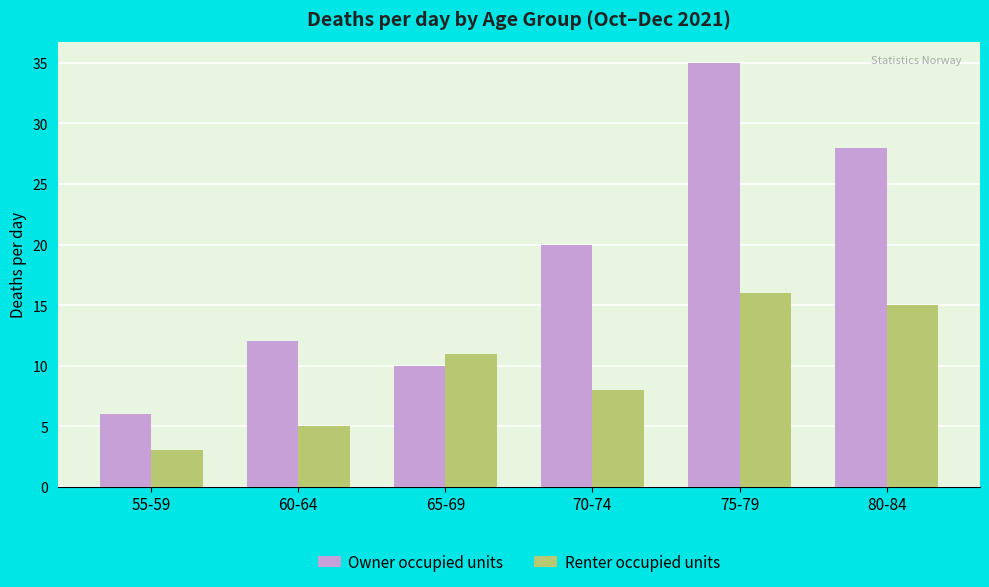

What is the sum of all Owner occupied units values?

111